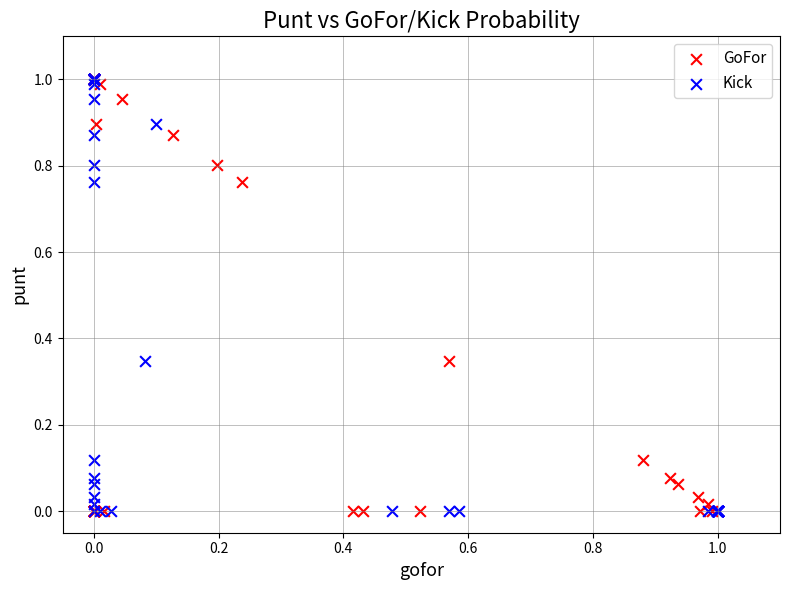

What are all the series names shown in the legend?

GoFor, Kick